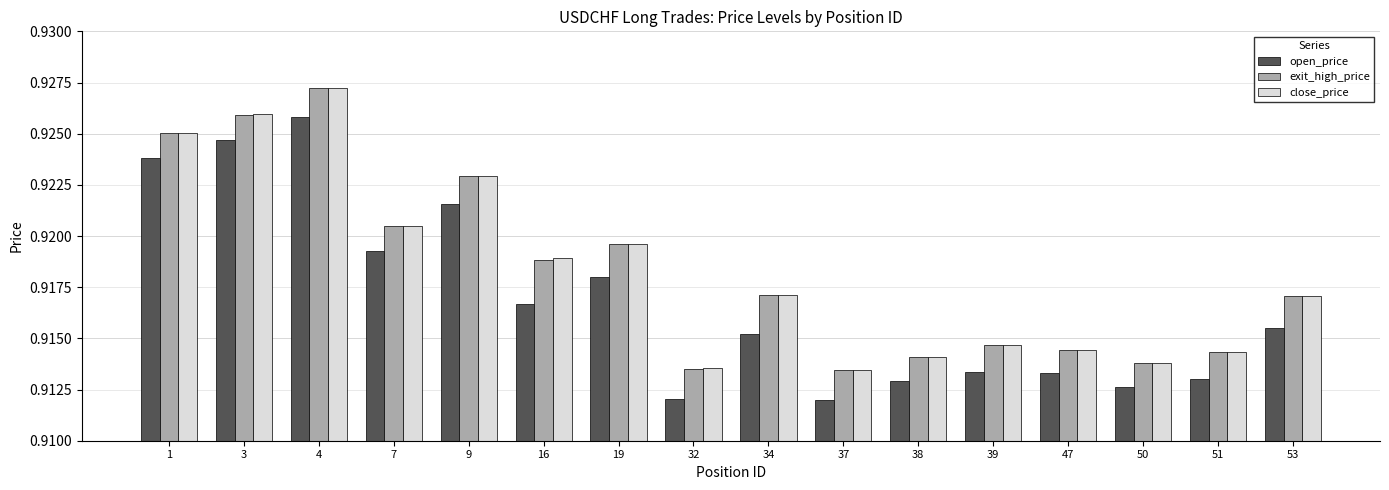

Which category has the highest value across all series?

4